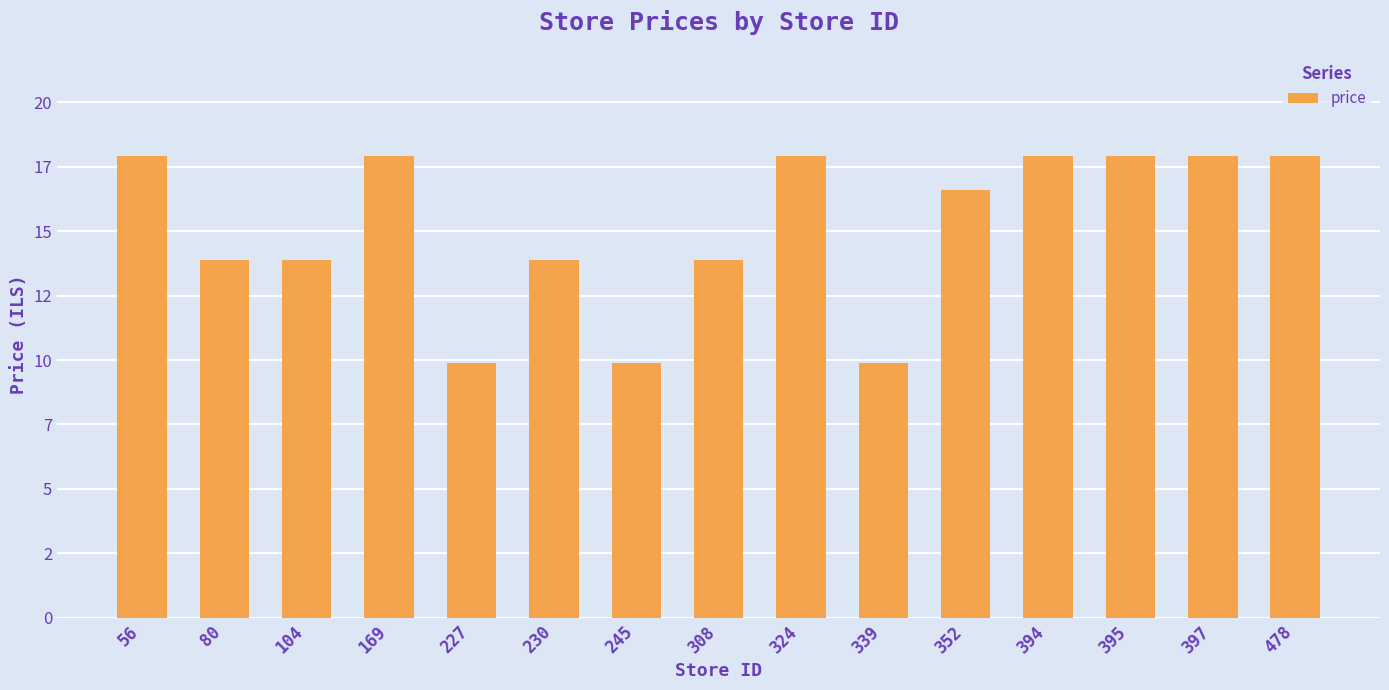

Are the bars horizontal?

No